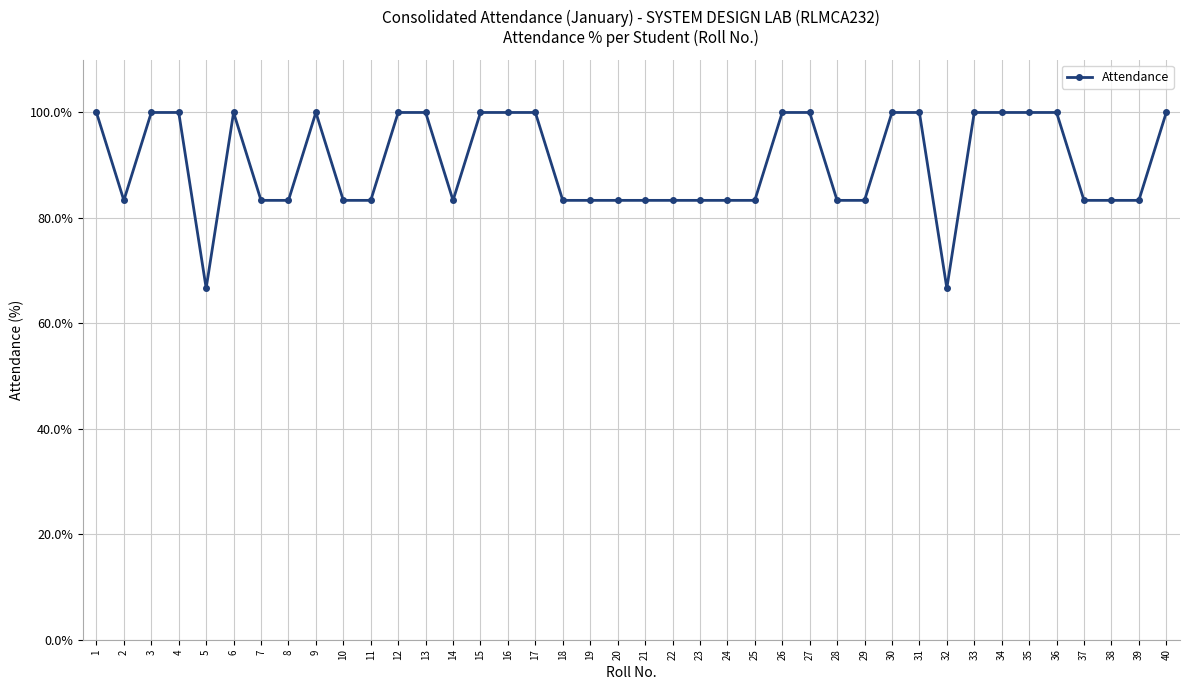

How many lines are shown in the chart?

1